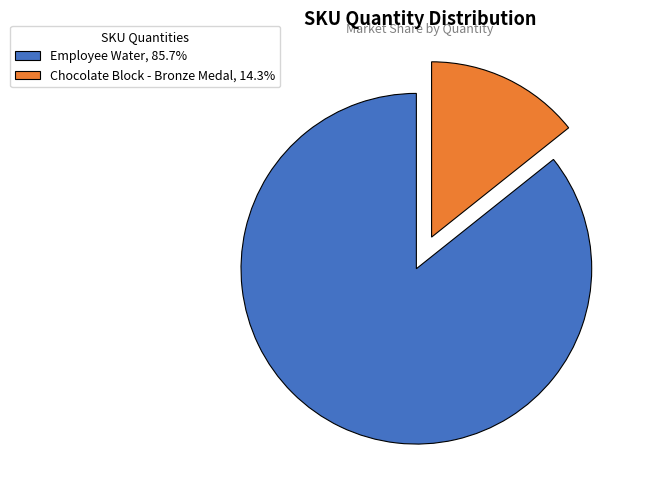

Do Employee Water, 85.7% and Chocolate Block - Bronze Medal, 14.3% together represent more than half of the pie?

Yes